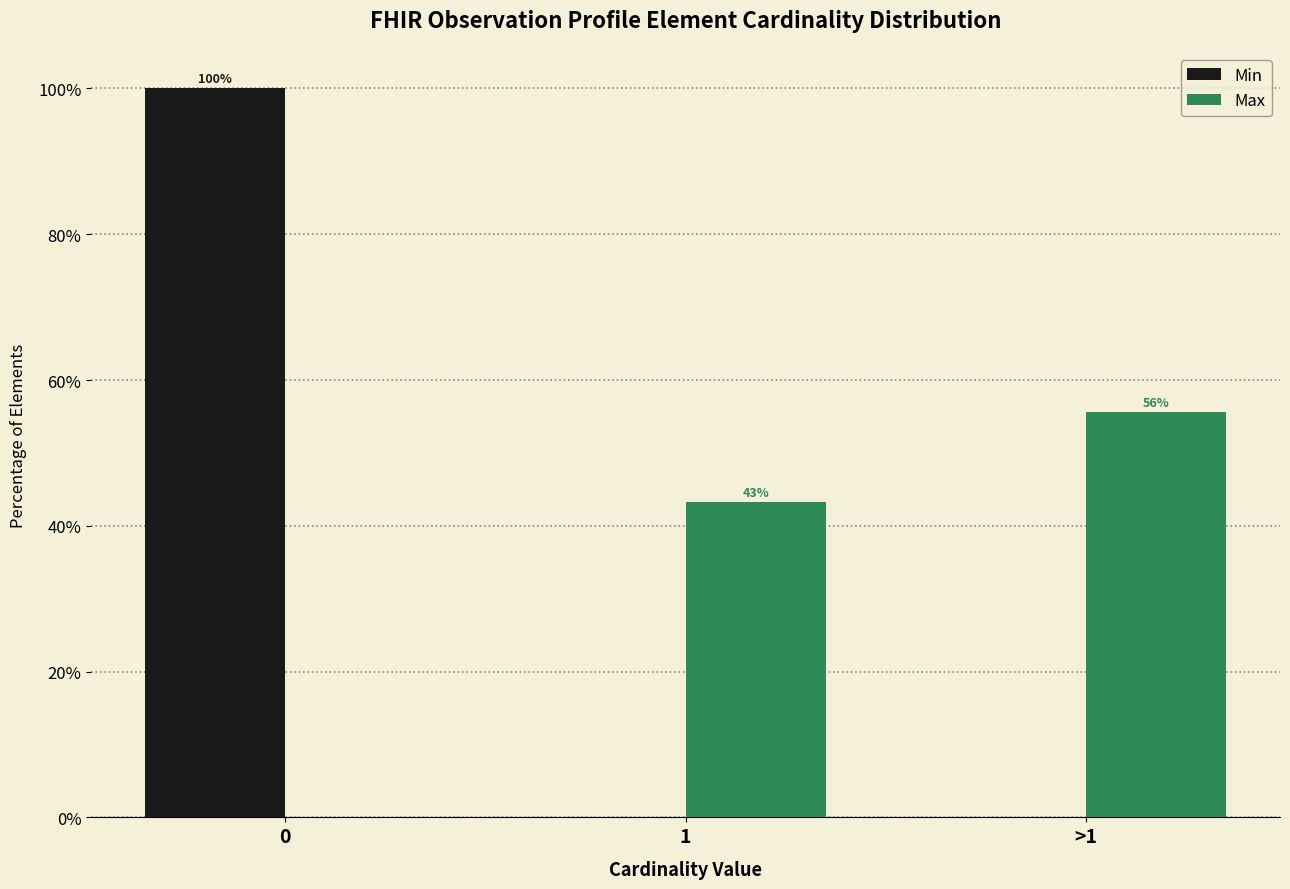

Is it true that Min equals 54.5 at >1?

False